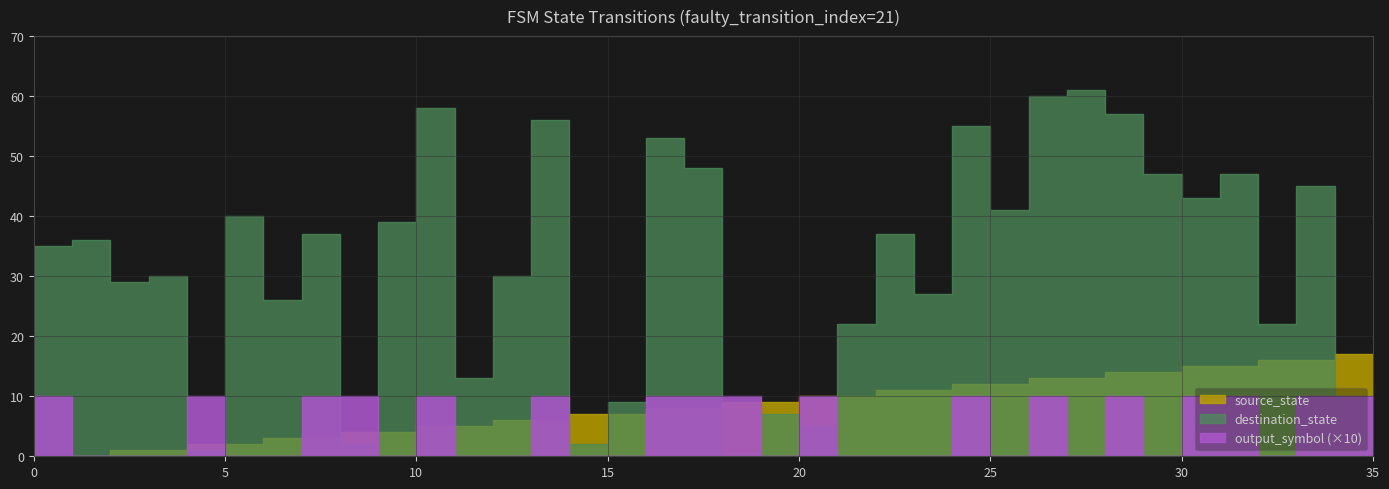

Reading left to right, list all the values displayed in this chart.

source_state: 0=0	1=0	2=1	3=1	4=2	5=2	6=3	7=3	8=4	9=4	10=5	11=5	12=6	13=6	14=7	15=7	16=8	17=8	18=9	19=9	20=10	21=10	22=11	23=11	24=12	25=12	26=13	27=13	28=14	29=14	30=15	31=15	32=16	33=16	34=17	35=17
destination_state: 0=35	1=36	2=29	3=30	4=1	5=40	6=26	7=37	8=2	9=39	10=58	11=13	12=30	13=56	14=2	15=9	16=53	17=48	18=0	19=7	20=5	21=22	22=37	23=27	24=55	25=41	26=60	27=61	28=57	29=47	30=43	31=47	32=22	33=45	34=10	35=7
output_symbol: 0=1	1=0	2=0	3=0	4=1	5=0	6=0	7=1	8=1	9=0	10=1	11=0	12=0	13=1	14=0	15=0	16=1	17=1	18=1	19=0	20=1	21=0	22=0	23=0	24=1	25=0	26=1	27=0	28=1	29=0	30=1	31=1	32=0	33=1	34=1	35=0